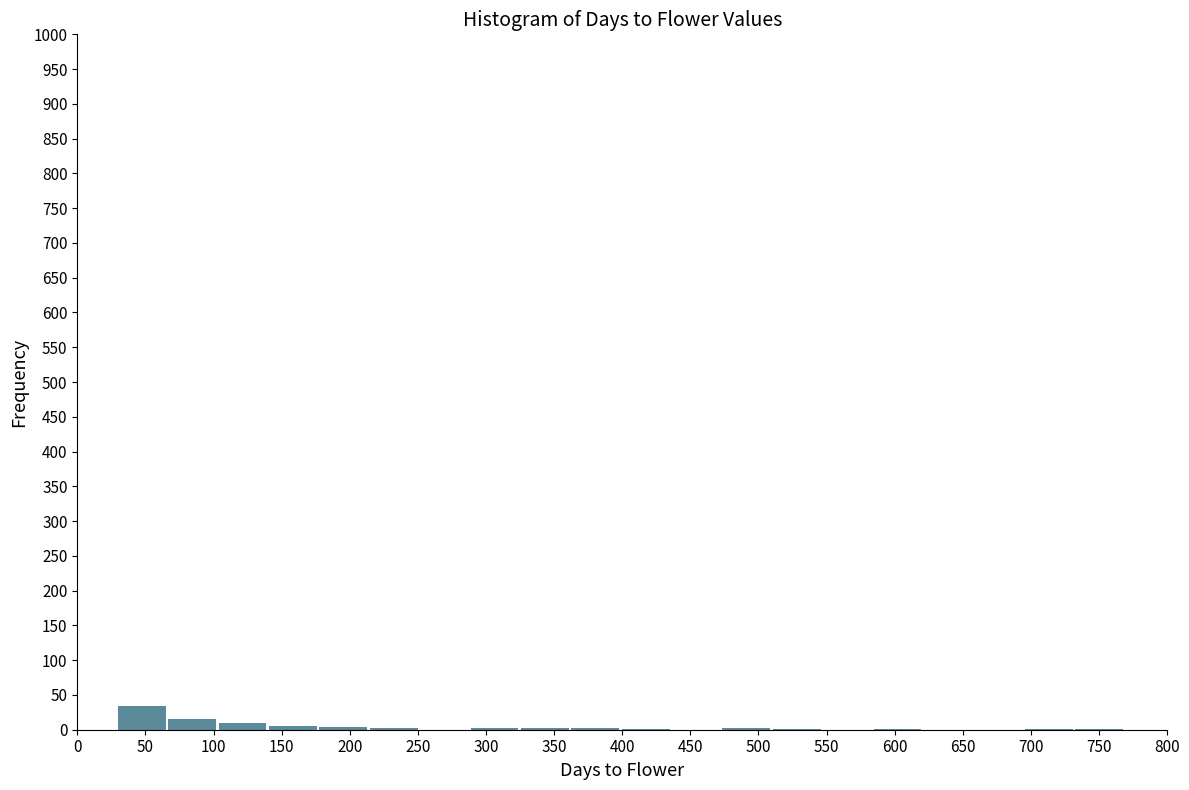

Reading left to right, list every bar in this chart as the range it spans on the x-axis followed by its height. Neither the bar edges nor the heights are printed on the chart, so give them approximately, as read against the axes.

30 to 65: 35
65 to 105: 15
105 to 140: 10
140 to 175: 5
175 to 215: under 5
215 to 250: under 5
250 to 290: 0
290 to 325: under 5
325 to 360: under 5
360 to 400: under 5
400 to 435: under 5
435 to 475: 0
475 to 510: under 5
510 to 545: under 5
545 to 585: 0
585 to 620: under 5
620 to 660: 0
660 to 695: 0
695 to 730: under 5
730 to 770: under 5